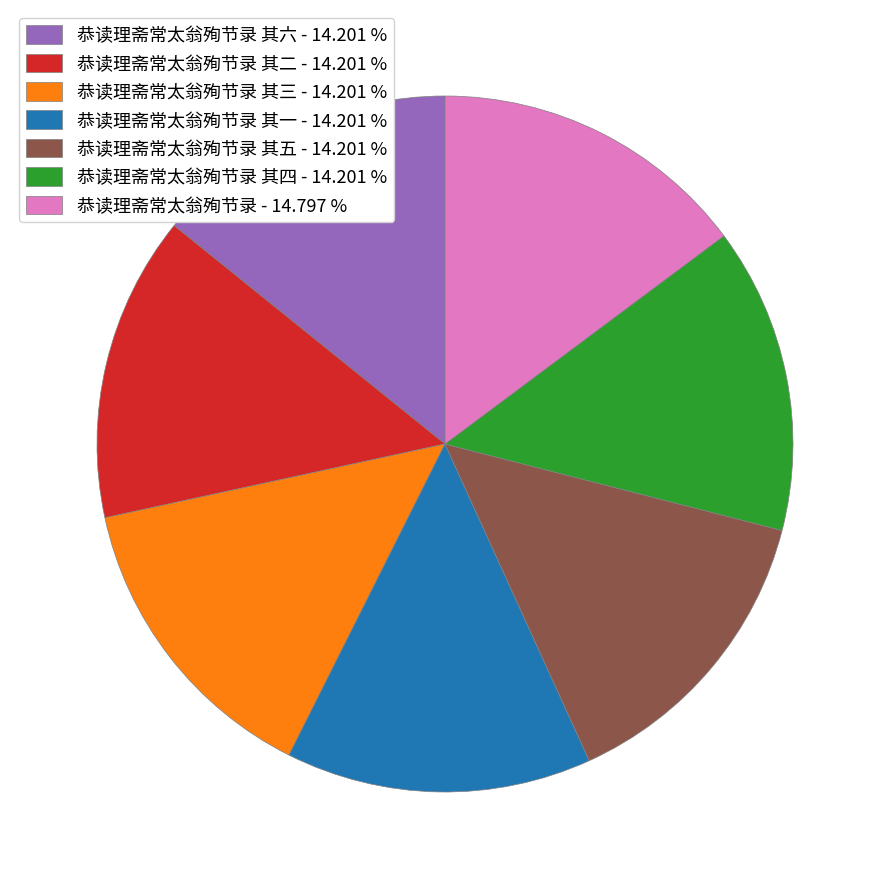

What is the ratio of the value at 恭读理斋常太翁殉节录 其二 - 14.201 % to the value at 恭读理斋常太翁殉节录 其六 - 14.201 %?

1.0